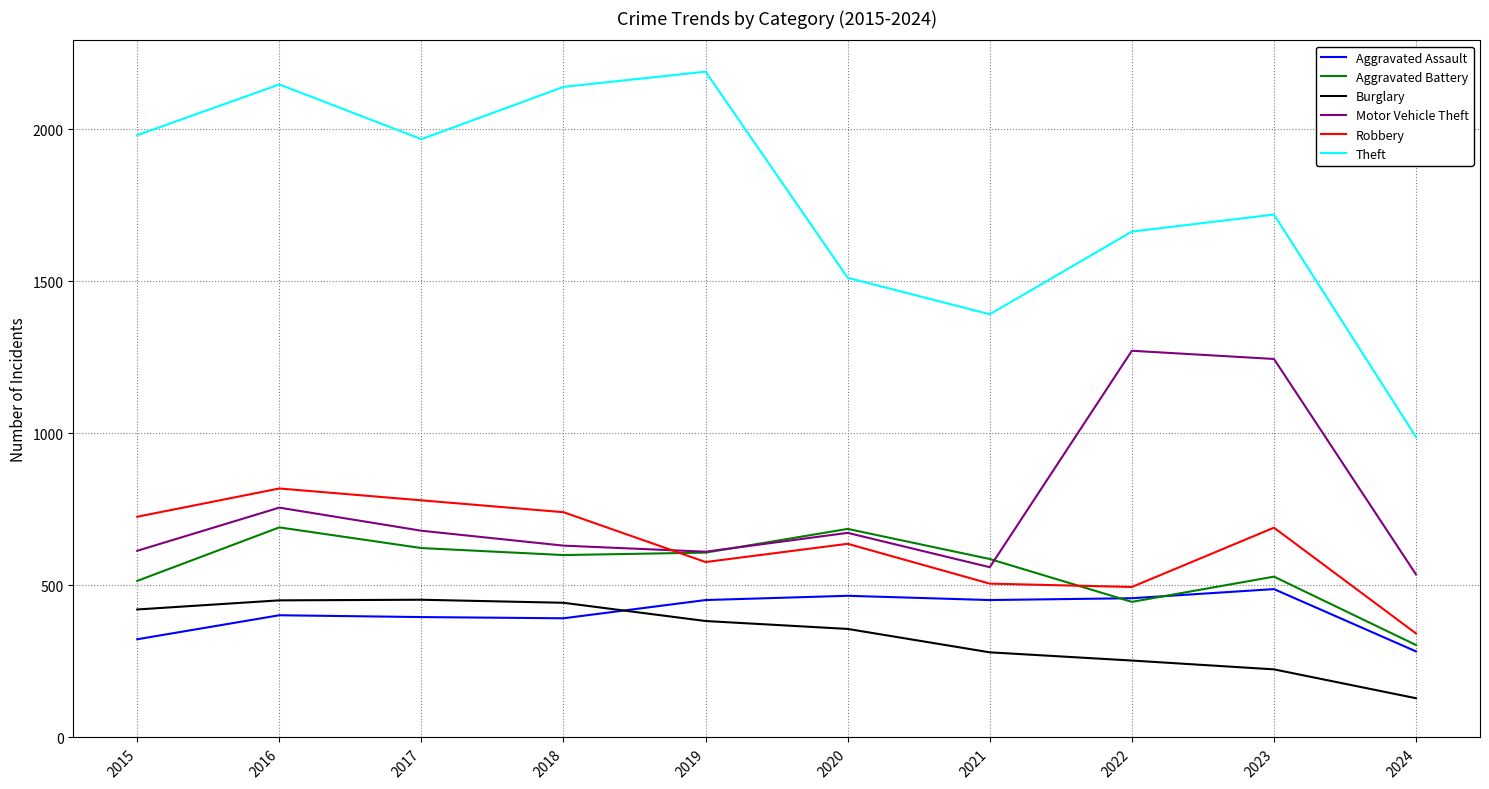

Does the chart have visible grid lines?

Yes